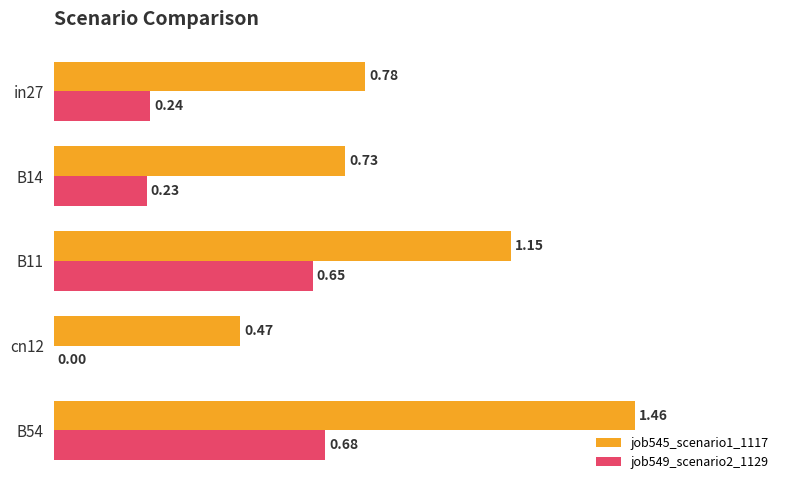

At which category is the sum across all series the highest?

B54